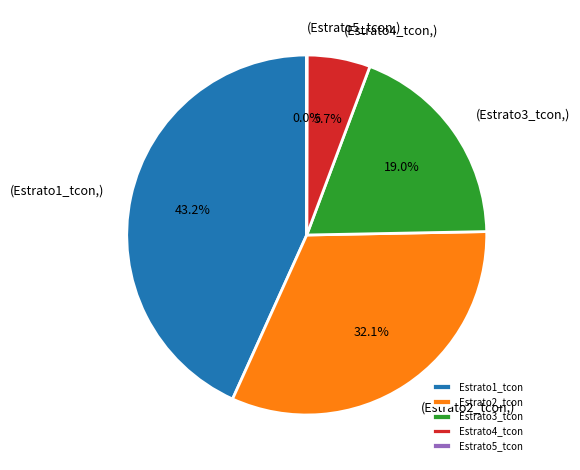

Approximately how many times larger is the value at Estrato1_tcon compared to Estrato4_tcon?

7.6